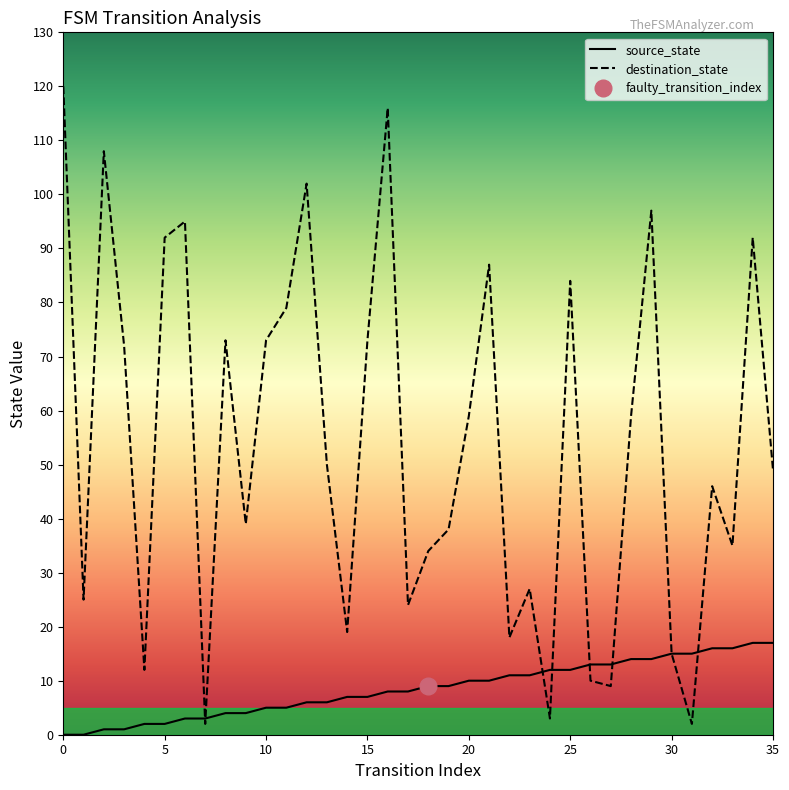

Which series ends up on top after the final intersection of destination_state and source_state?

destination_state